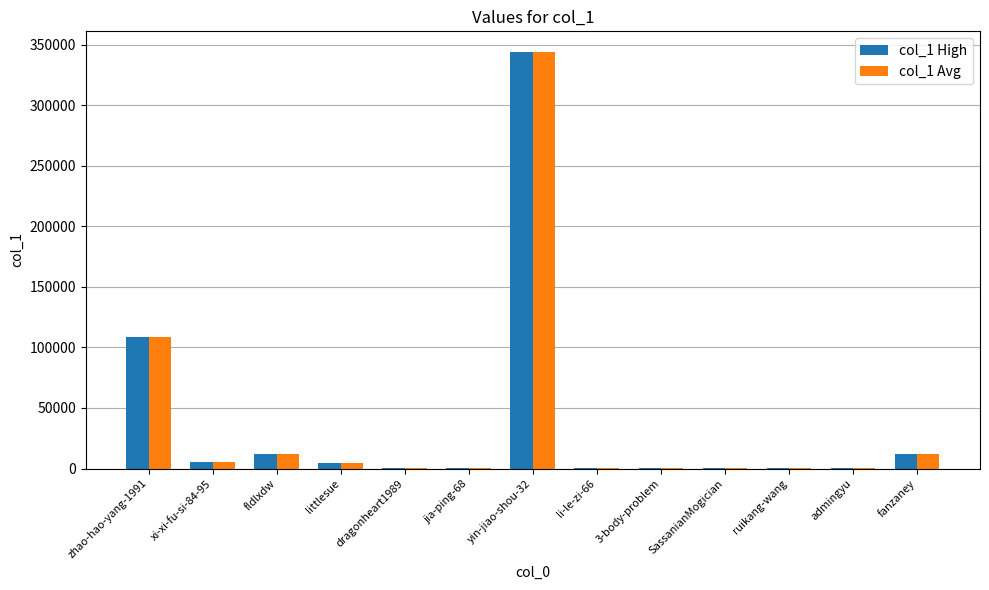

Are the bars horizontal?

No